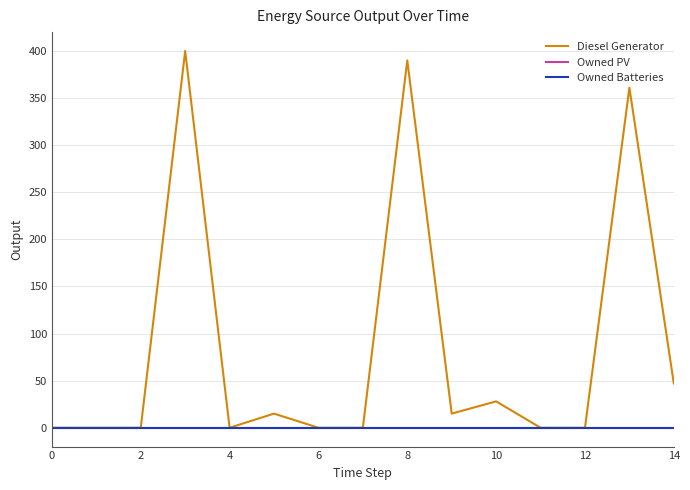

What is the label of the 7th point from the right?

8